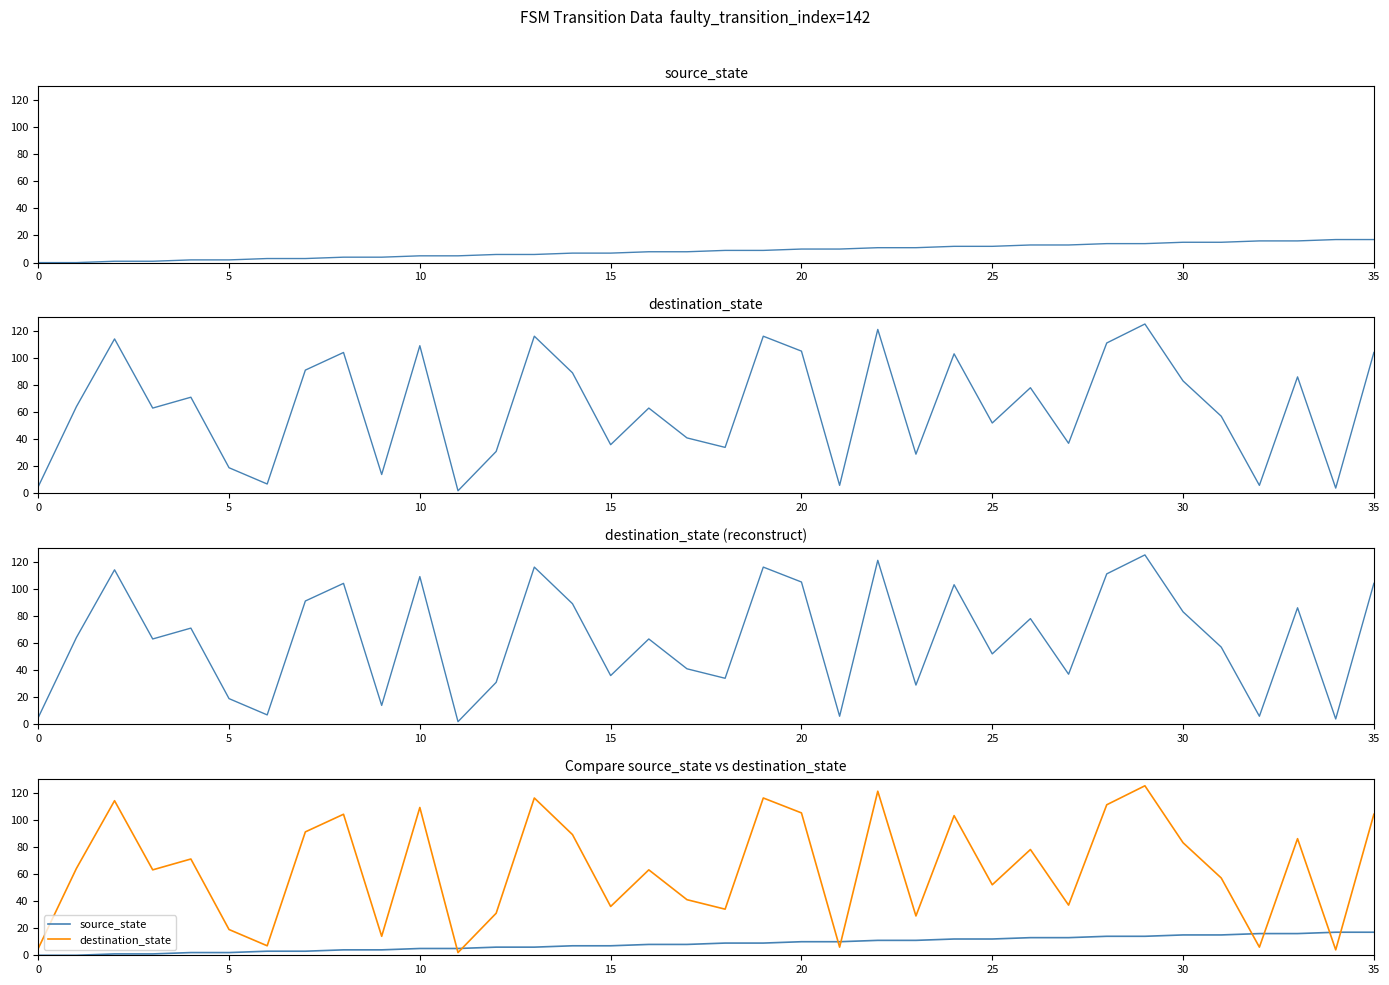

How many data points in destination_state are less than 64?

18